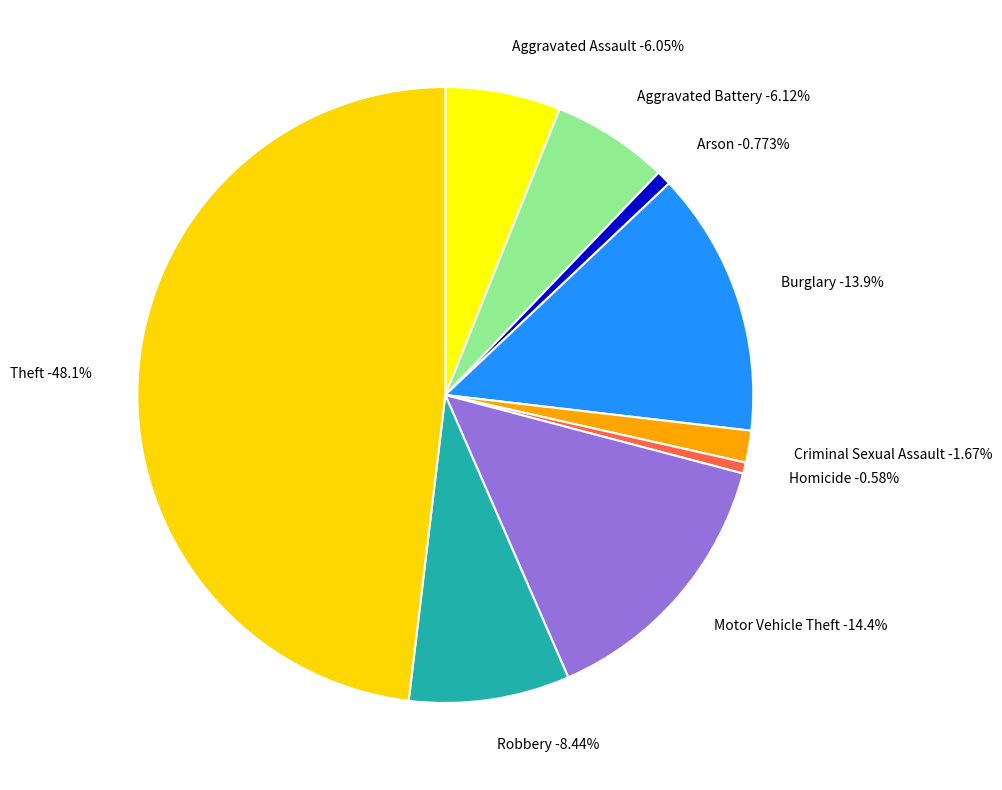

Rank the categories by value from highest to lowest.

Theft, Motor Vehicle Theft, Burglary, Robbery, Aggravated Battery, Aggravated Assault, Criminal Sexual Assault, Arson, Homicide